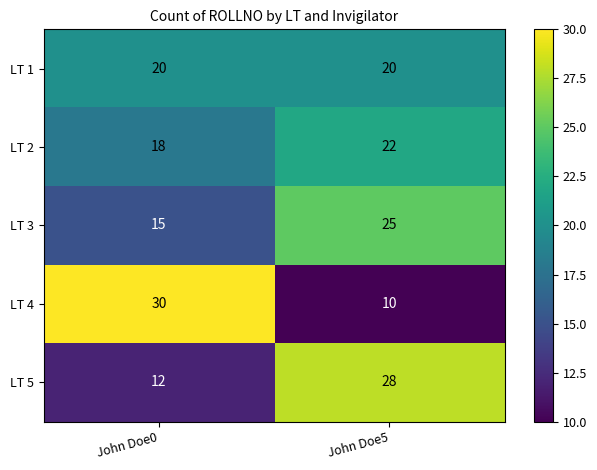

What is the total value across all series at John Doe0?

95